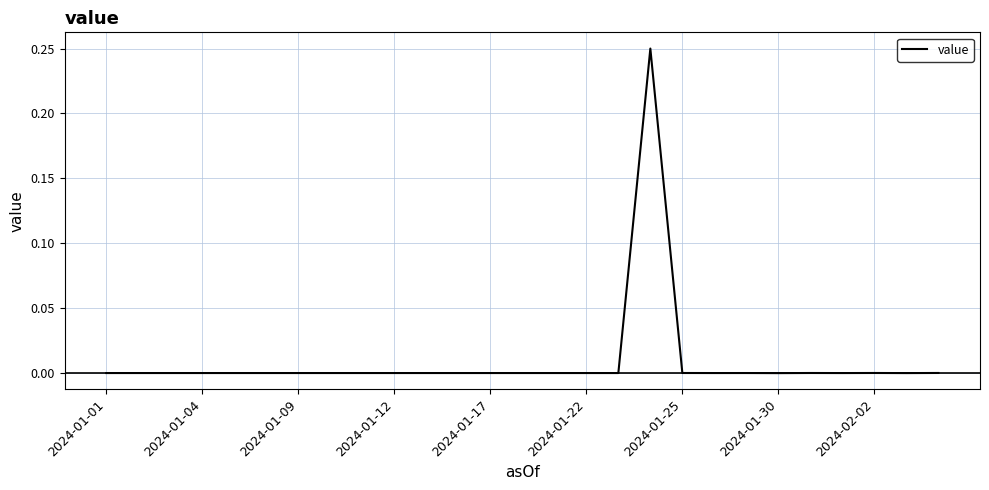

What is the difference between the maximum and minimum values?

0.3